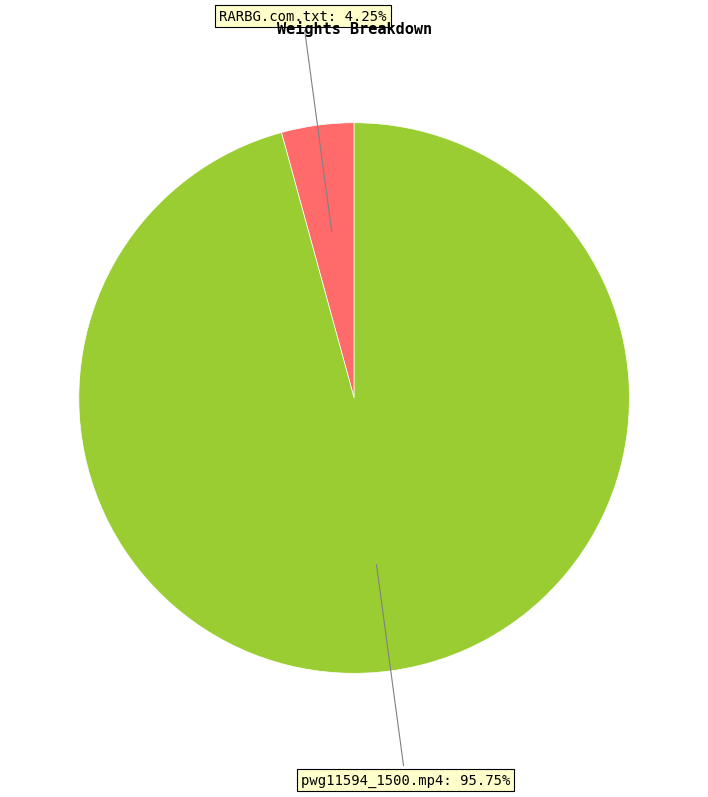

Does any single category account for the majority?

Yes